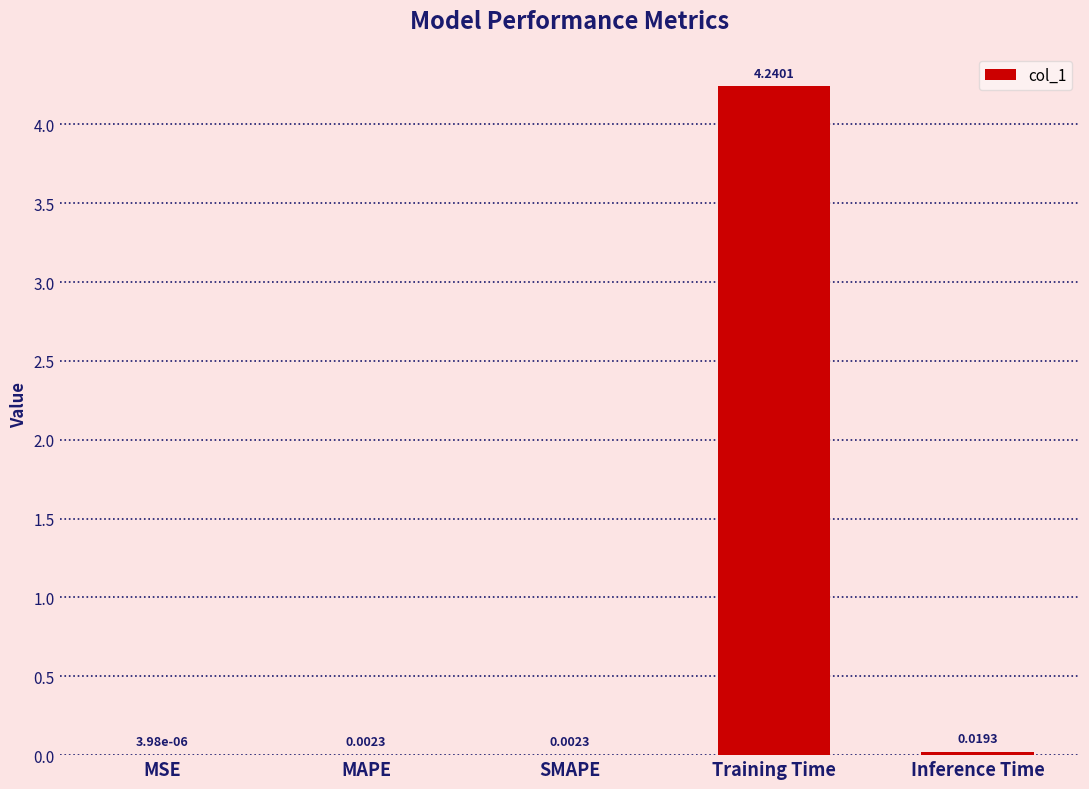

What is the sum of all values?

4.3